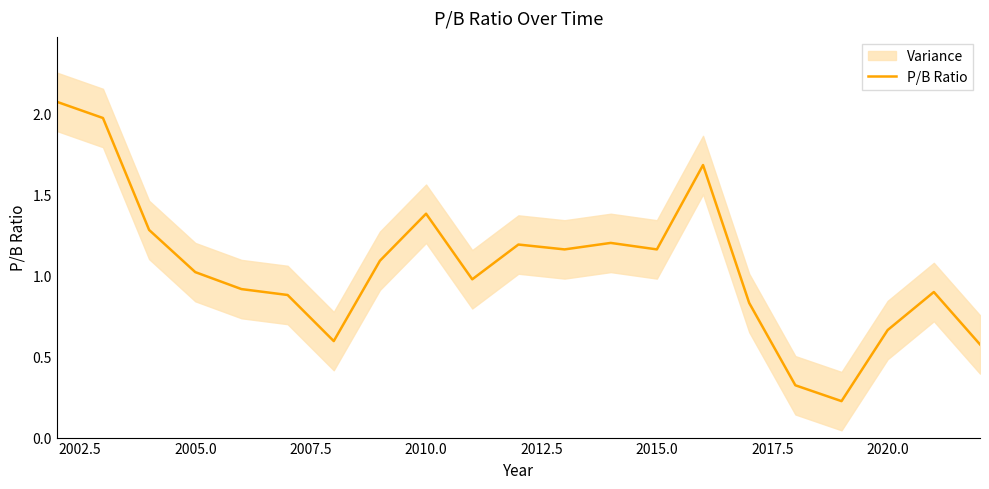

How many interior local peaks (higher than both neighbors) does the data have?

5